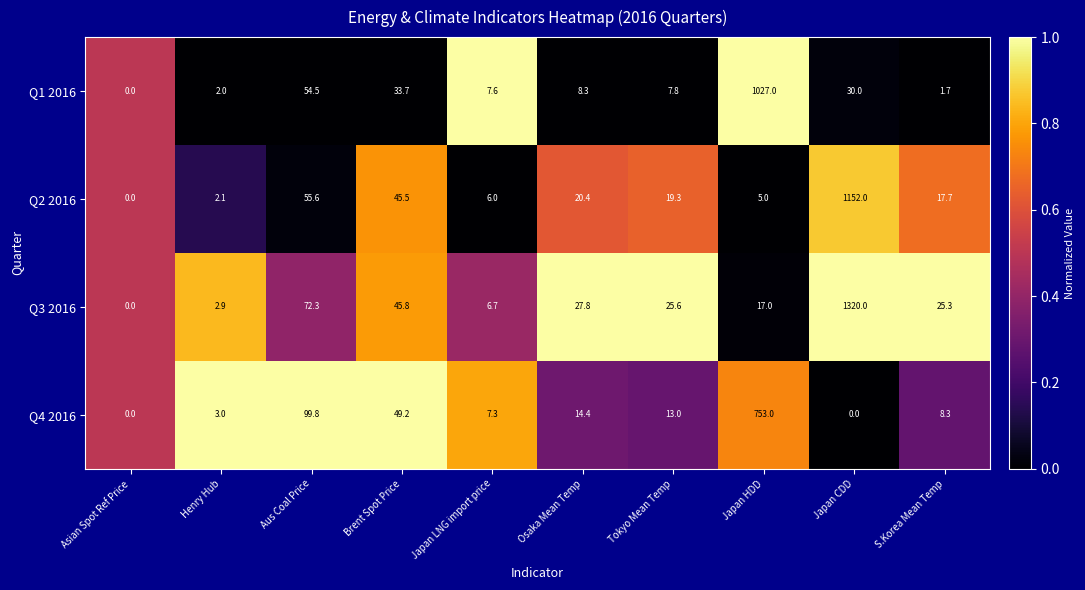

How many values in Q3 2016 are above zero?

9